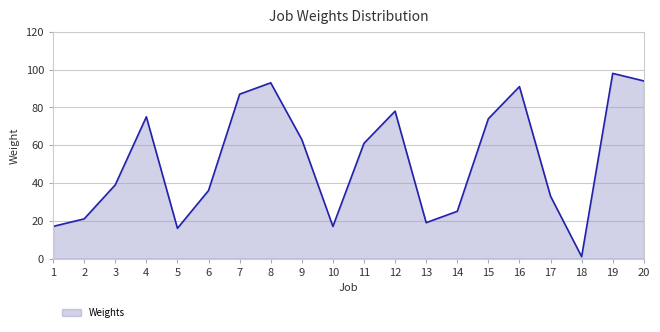

What is the change in value from 3 to 4?

+36